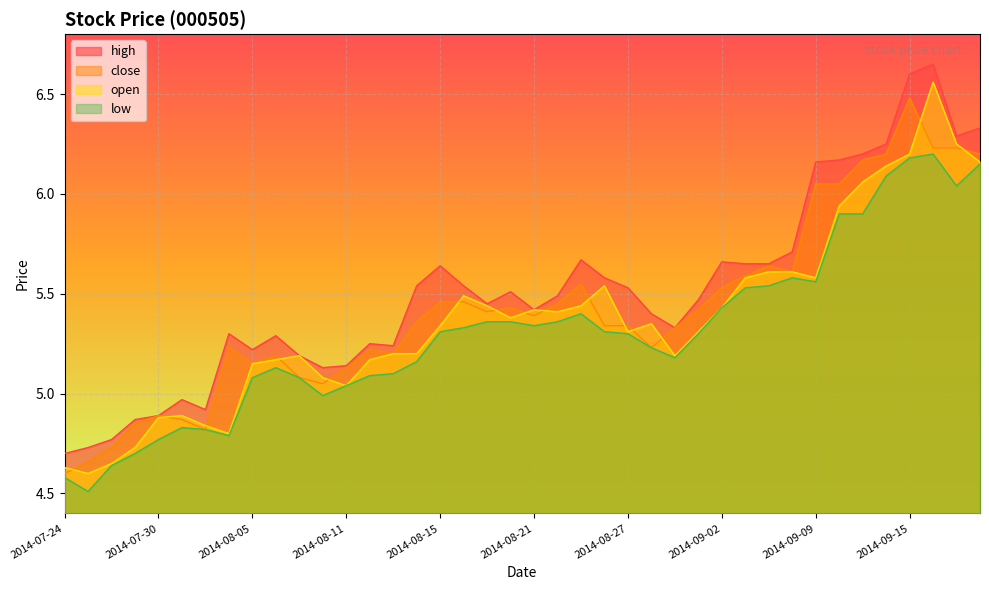

What is the label of the 28th point from the right?

2014-08-11